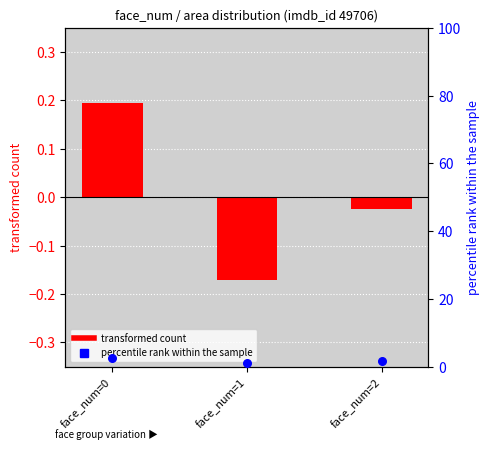

Is the value of percentile rank within the sample at face_num=2 greater than the value of transformed count at face_num=0?

Yes